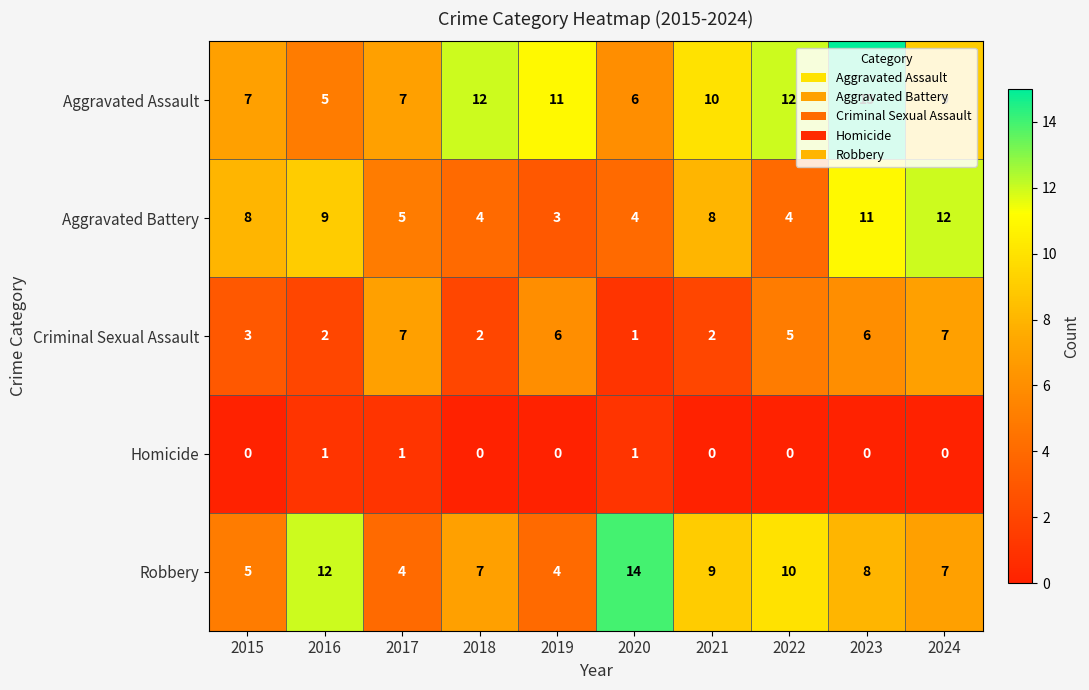

How many Criminal Sexual Assault values are between 2 and 6?

7